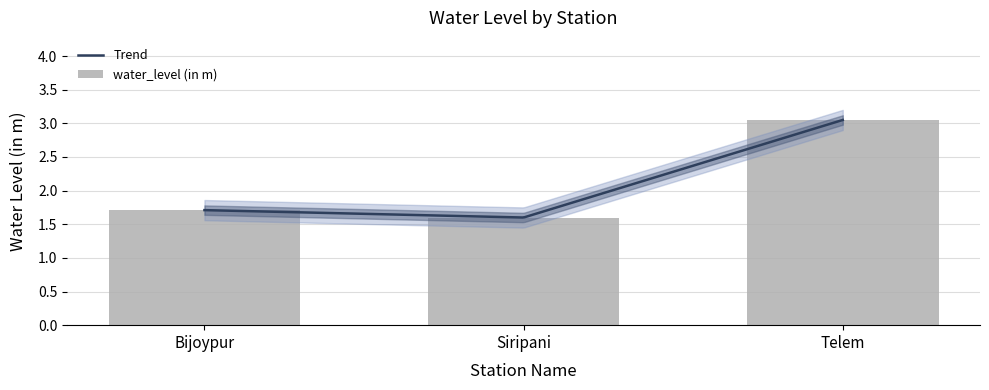

Rank the categories by value from lowest to highest.

Siripani, Bijoypur, Telem